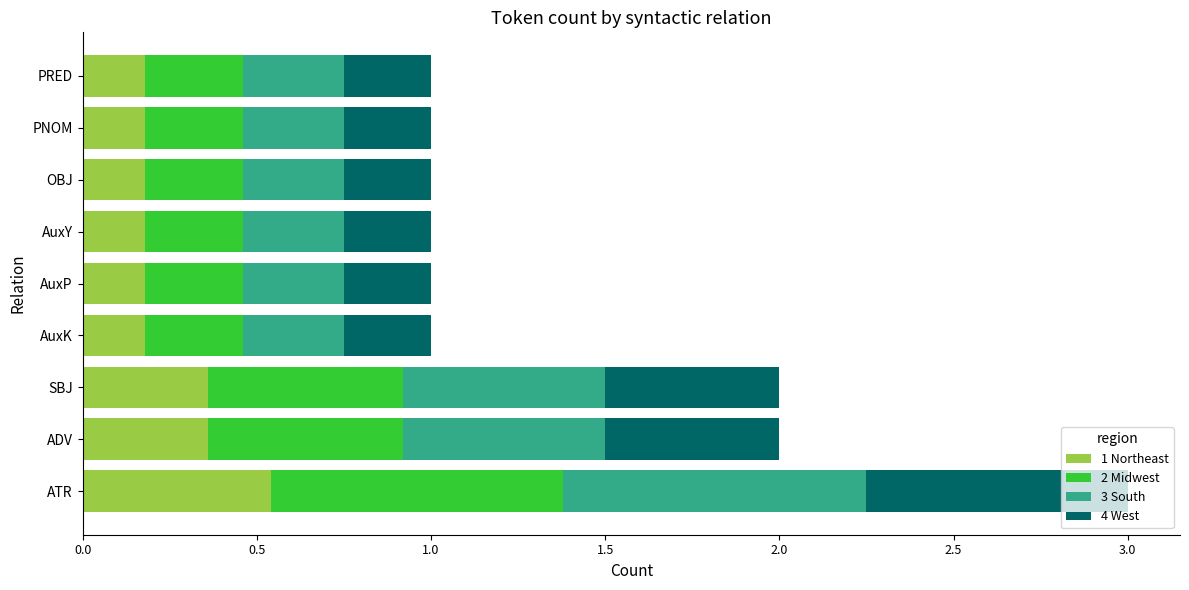

At which category is the sum across all series the highest?

ATR